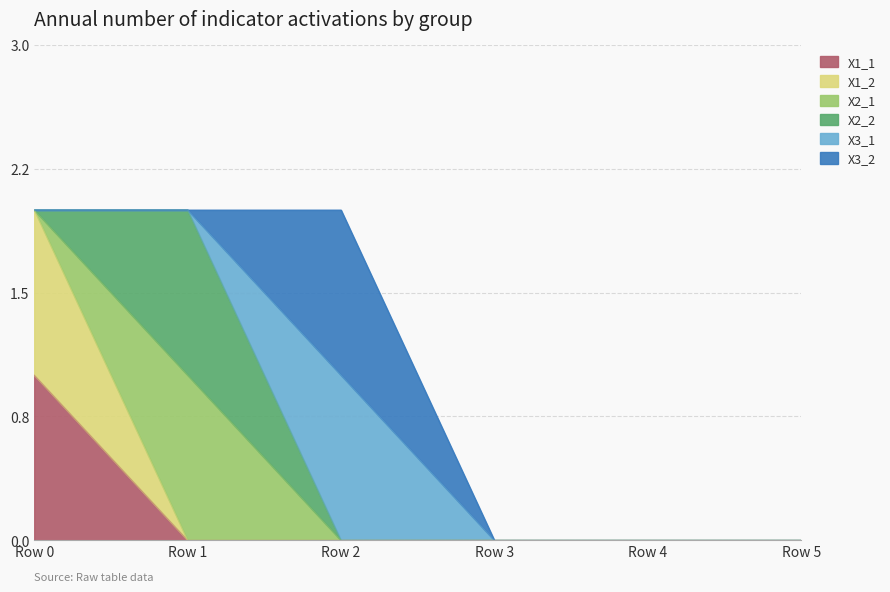

Reading left to right, what are all the values shown in this chart?

X1_1: Row 0=1	Row 1=0	Row 2=0	Row 3=0	Row 4=0	Row 5=0
X1_2: Row 0=1	Row 1=0	Row 2=0	Row 3=0	Row 4=0	Row 5=0
X2_1: Row 0=0	Row 1=1	Row 2=0	Row 3=0	Row 4=0	Row 5=0
X2_2: Row 0=0	Row 1=1	Row 2=0	Row 3=0	Row 4=0	Row 5=0
X3_1: Row 0=0	Row 1=0	Row 2=1	Row 3=0	Row 4=0	Row 5=0
X3_2: Row 0=0	Row 1=0	Row 2=1	Row 3=0	Row 4=0	Row 5=0